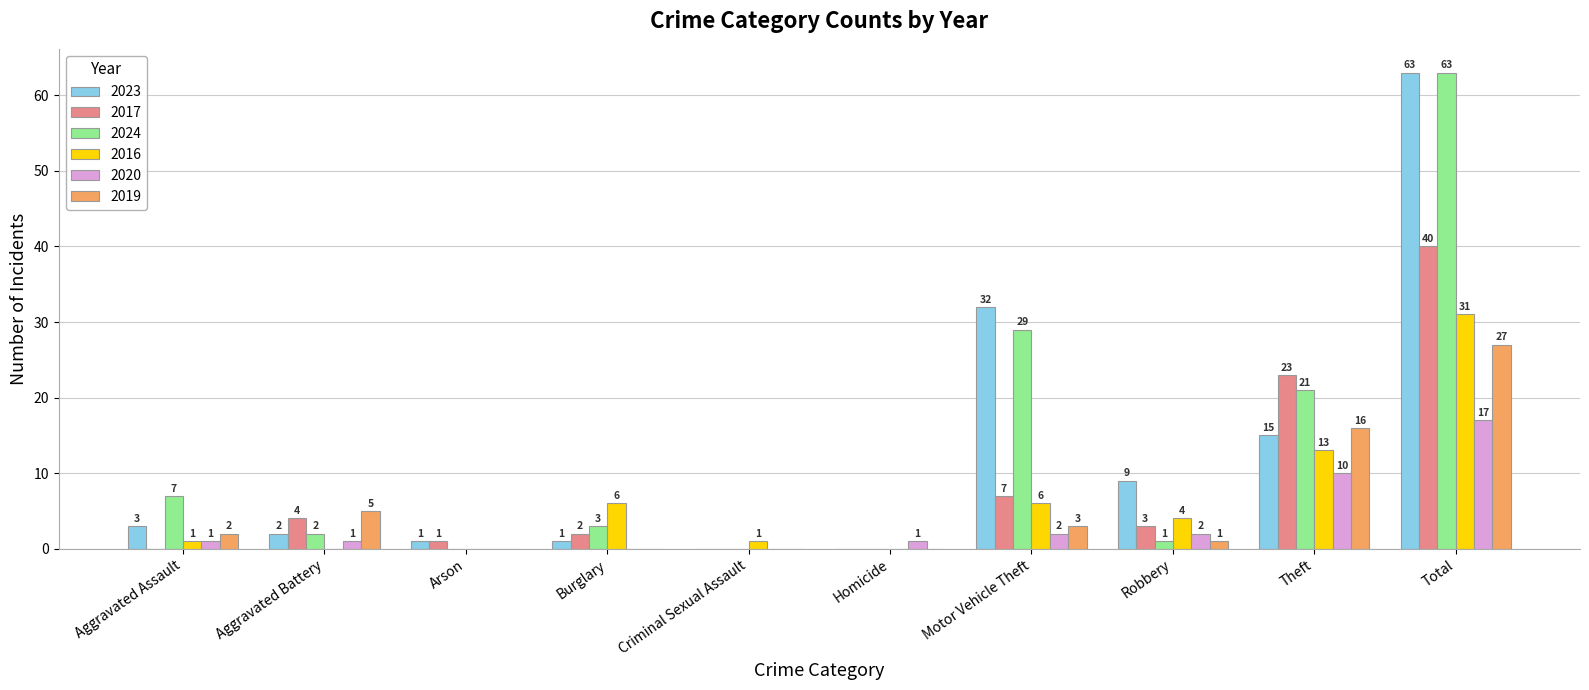

Reading left to right, transcribe all the data shown in this chart.

2023: Aggravated Assault=3	Aggravated Battery=2	Arson=1	Burglary=1	Criminal Sexual Assault=0	Homicide=0	Motor Vehicle Theft=32	Robbery=9	Theft=15	Total=63
2017: Aggravated Assault=0	Aggravated Battery=4	Arson=1	Burglary=2	Criminal Sexual Assault=0	Homicide=0	Motor Vehicle Theft=7	Robbery=3	Theft=23	Total=40
2024: Aggravated Assault=7	Aggravated Battery=2	Arson=0	Burglary=3	Criminal Sexual Assault=0	Homicide=0	Motor Vehicle Theft=29	Robbery=1	Theft=21	Total=63
2016: Aggravated Assault=1	Aggravated Battery=0	Arson=0	Burglary=6	Criminal Sexual Assault=1	Homicide=0	Motor Vehicle Theft=6	Robbery=4	Theft=13	Total=31
2020: Aggravated Assault=1	Aggravated Battery=1	Arson=0	Burglary=0	Criminal Sexual Assault=0	Homicide=1	Motor Vehicle Theft=2	Robbery=2	Theft=10	Total=17
2019: Aggravated Assault=2	Aggravated Battery=5	Arson=0	Burglary=0	Criminal Sexual Assault=0	Homicide=0	Motor Vehicle Theft=3	Robbery=1	Theft=16	Total=27